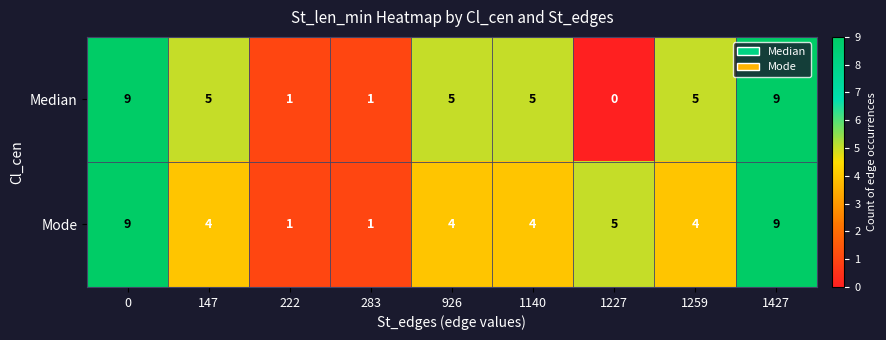

Reading left to right, extract all data points from this chart.

Median: 9	5	1	1	5	5	0	5	9
Mode: 9	4	1	1	4	4	5	4	9